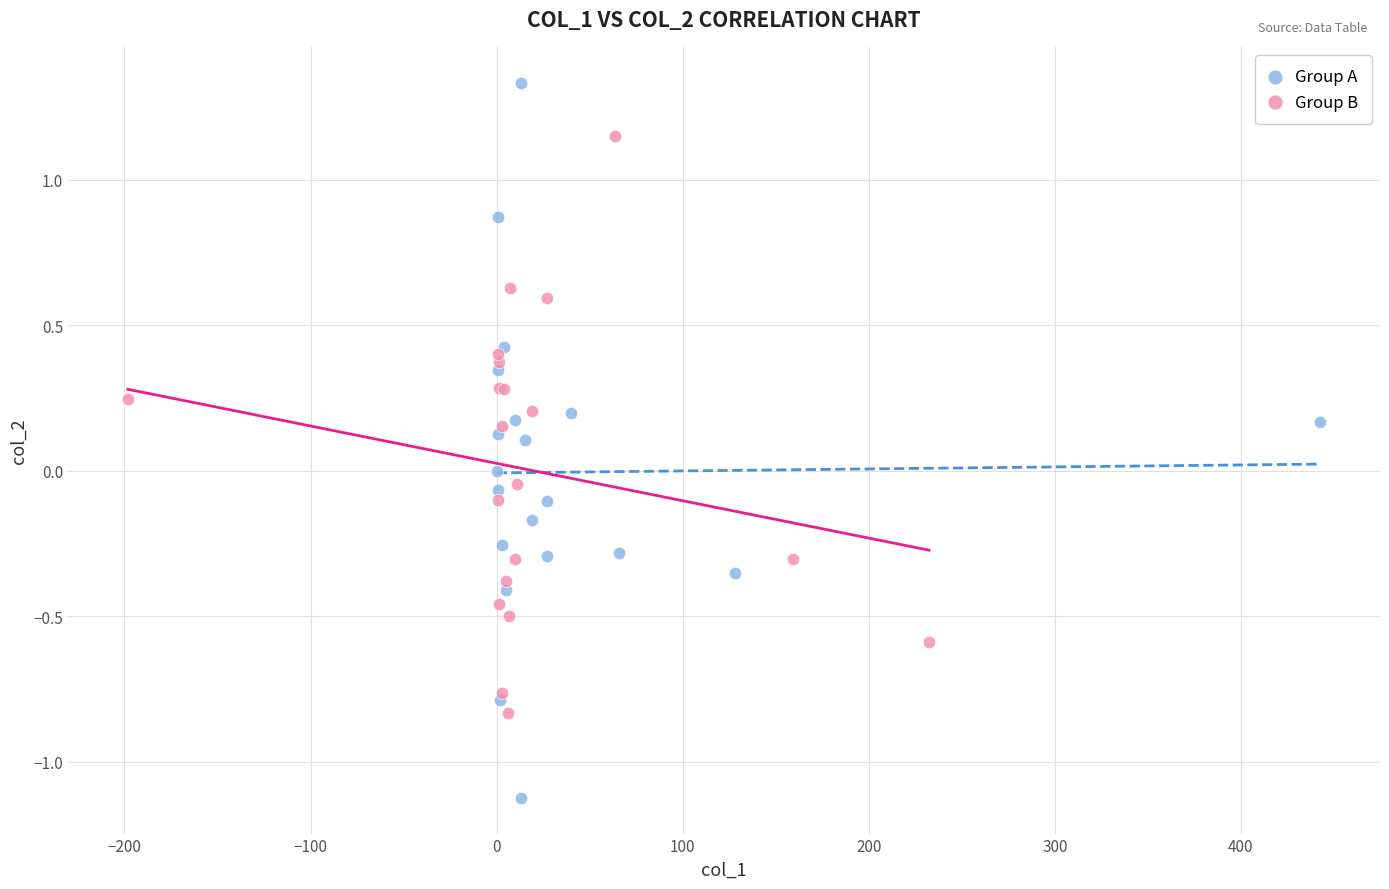

Which series reaches the minimum Y coordinate?

Group A